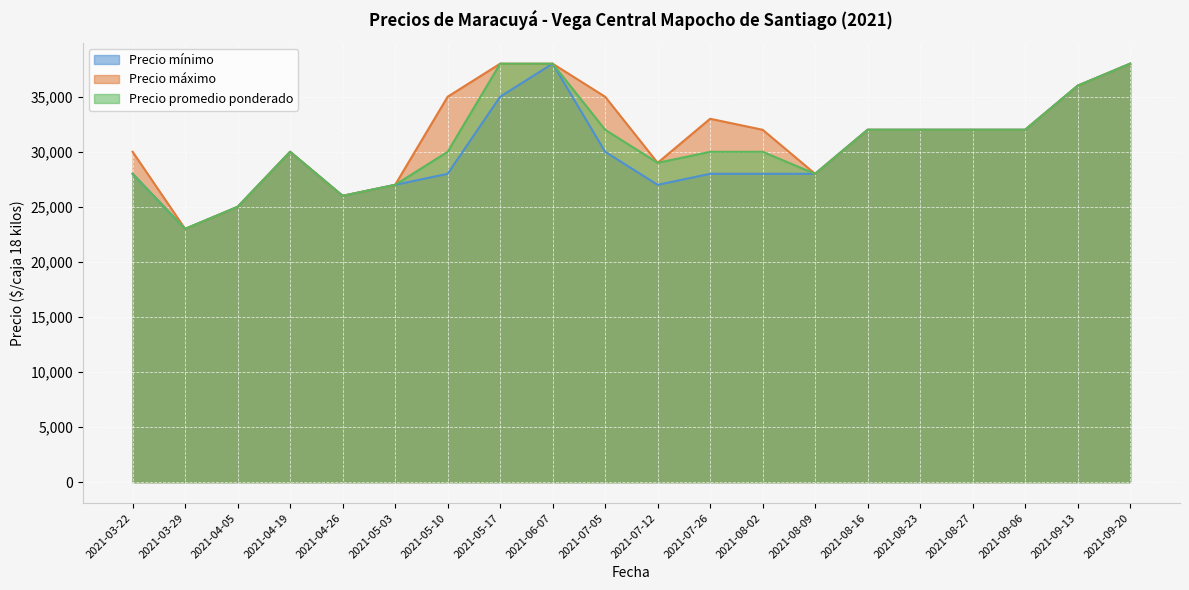

True or false: Precio mínimo and Precio promedio ponderado cross at least once.

False